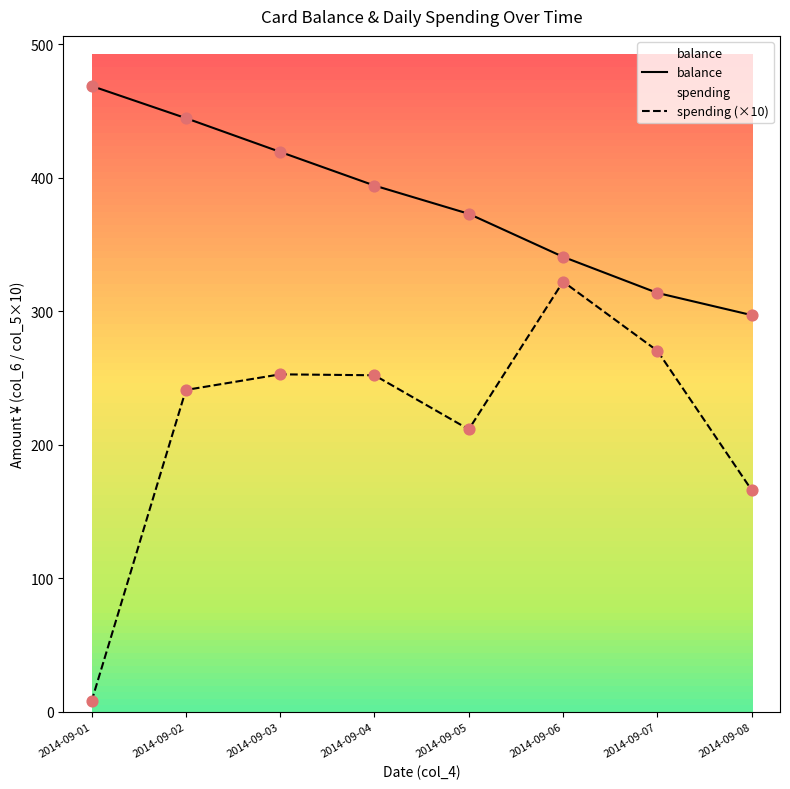

Which series reaches the maximum Y coordinate?

balance